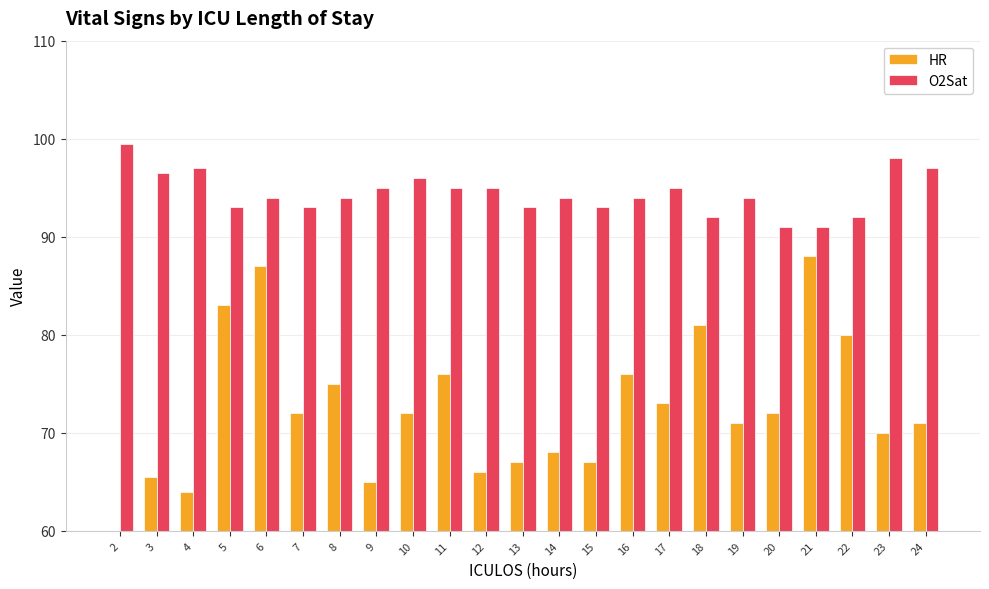

What is the difference between the maximum and minimum values in the O2Sat series?

8.5